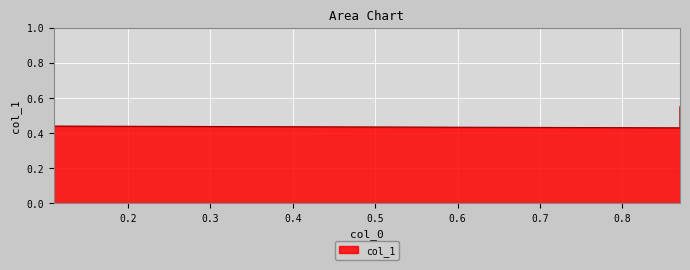

What is the sum of the values at 0.87 and 0.11?

0.9